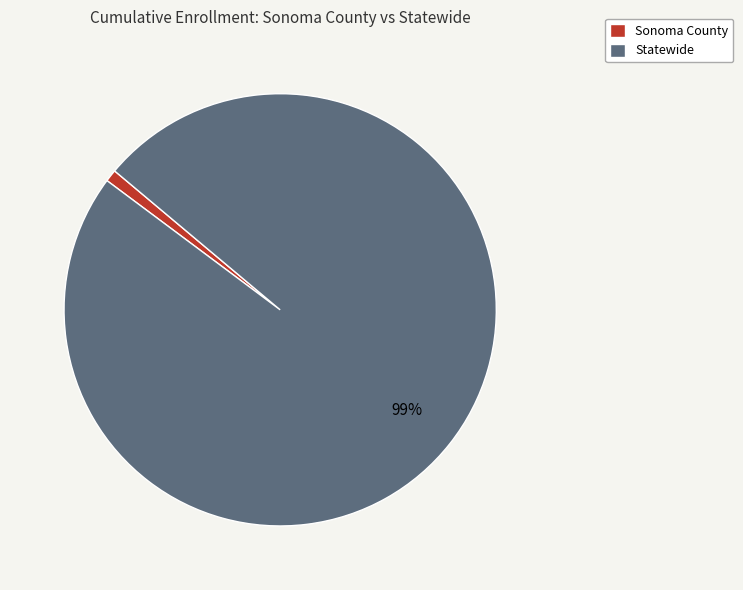

Which slice is the smallest?

Sonoma County